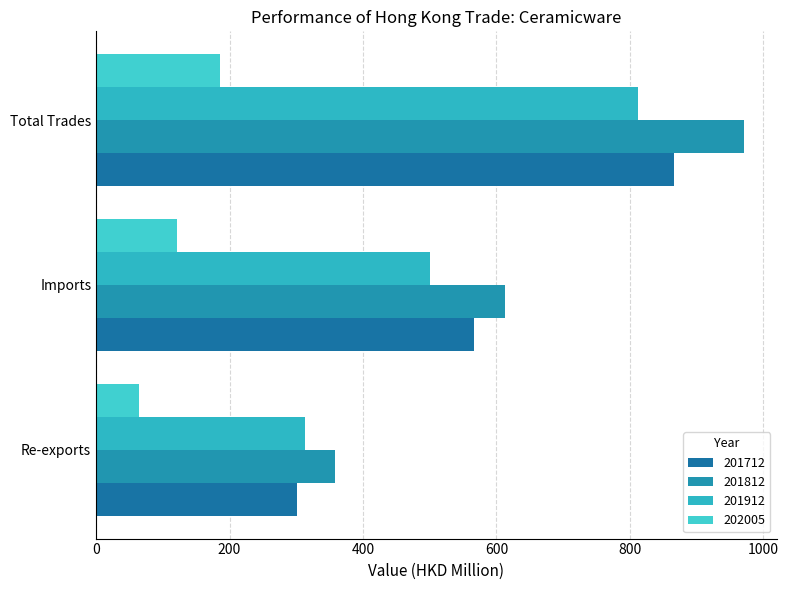

How many series are shown in this chart?

4